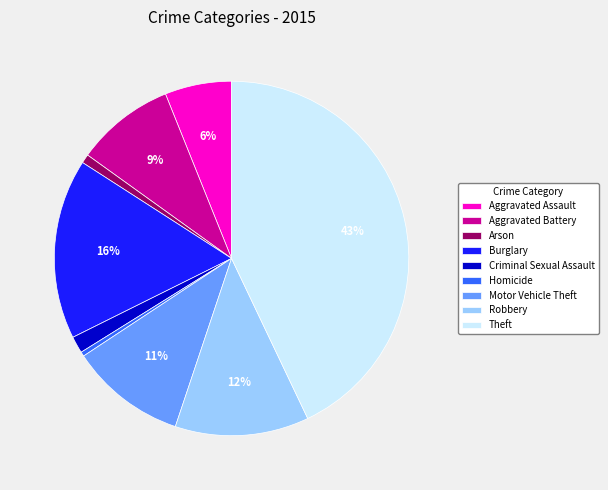

To the nearest percent, what is the difference between the Homicide and Theft slice percentages?

43%